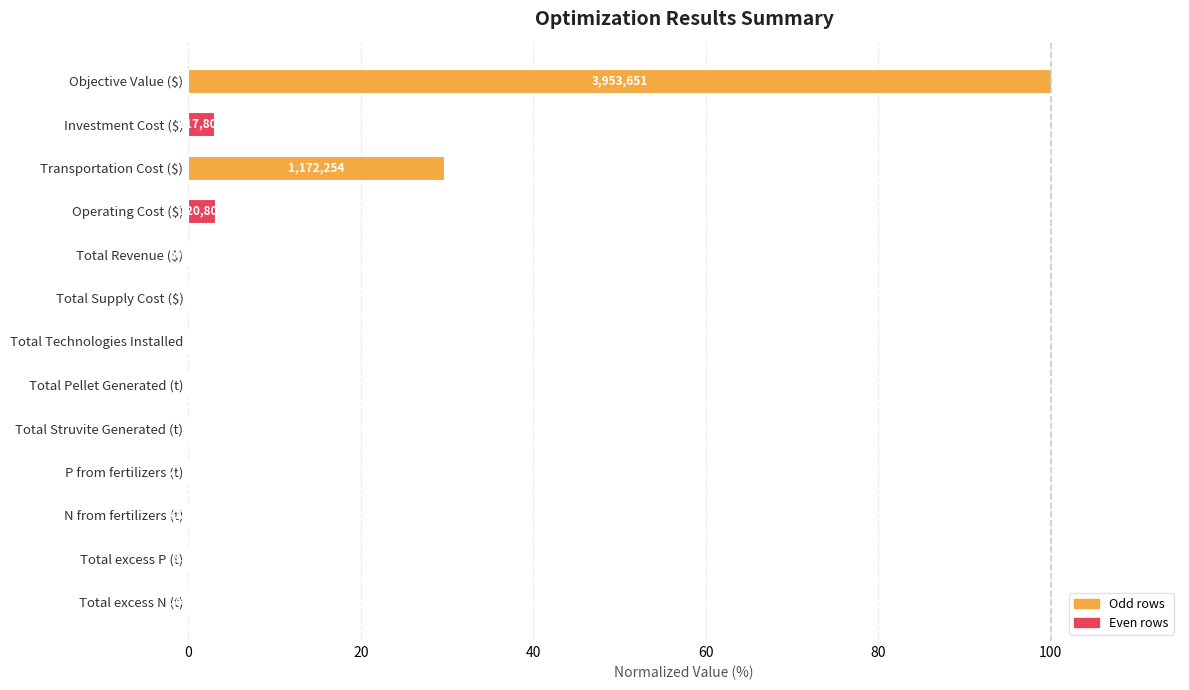

How many values are above zero?

9